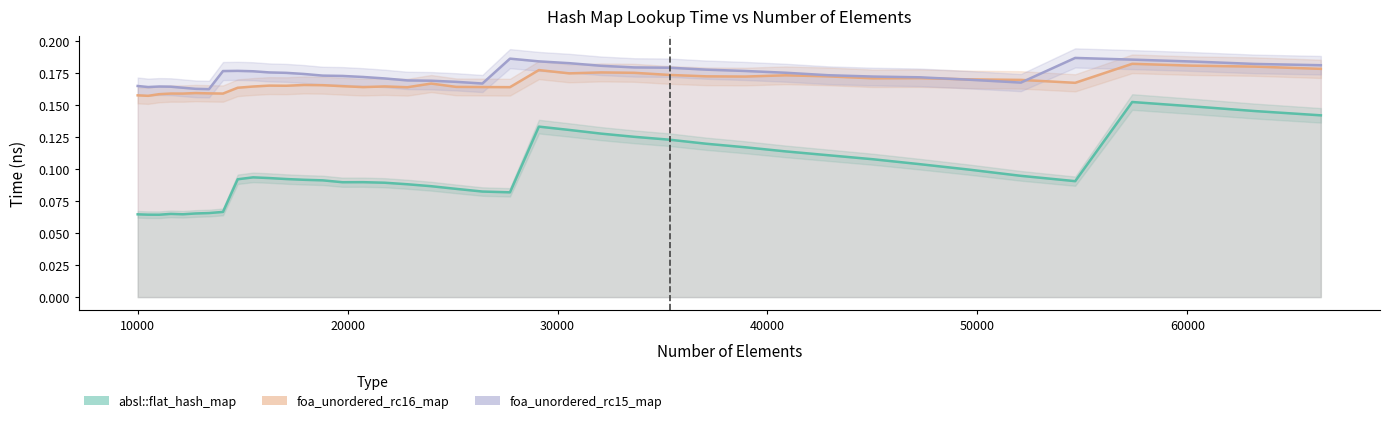

Reading right to left, list all the values displayed in this chart.

absl::flat_hash_map: 0.1	0.1	0.1	0.2	0.1	0.1	0.1	0.1	0.1	0.1	0.1	0.1	0.1	0.1	0.1	0.1	0.1	0.1	0.1	0.1	0.1	0.1	0.1	0.1	0.1	0.1	0.1	0.1	0.1	0.1	0.1	0.1	0.1	0.1	0.1	0.1	0.1	0.1	0.1	0.1
foa_unordered_rc16_map: 0.2	0.2	0.2	0.2	0.2	0.2	0.2	0.2	0.2	0.2	0.2	0.2	0.2	0.2	0.2	0.2	0.2	0.2	0.2	0.2	0.2	0.2	0.2	0.2	0.2	0.2	0.2	0.2	0.2	0.2	0.2	0.2	0.2	0.2	0.2	0.2	0.2	0.2	0.2	0.2
foa_unordered_rc15_map: 0.2	0.2	0.2	0.2	0.2	0.2	0.2	0.2	0.2	0.2	0.2	0.2	0.2	0.2	0.2	0.2	0.2	0.2	0.2	0.2	0.2	0.2	0.2	0.2	0.2	0.2	0.2	0.2	0.2	0.2	0.2	0.2	0.2	0.2	0.2	0.2	0.2	0.2	0.2	0.2